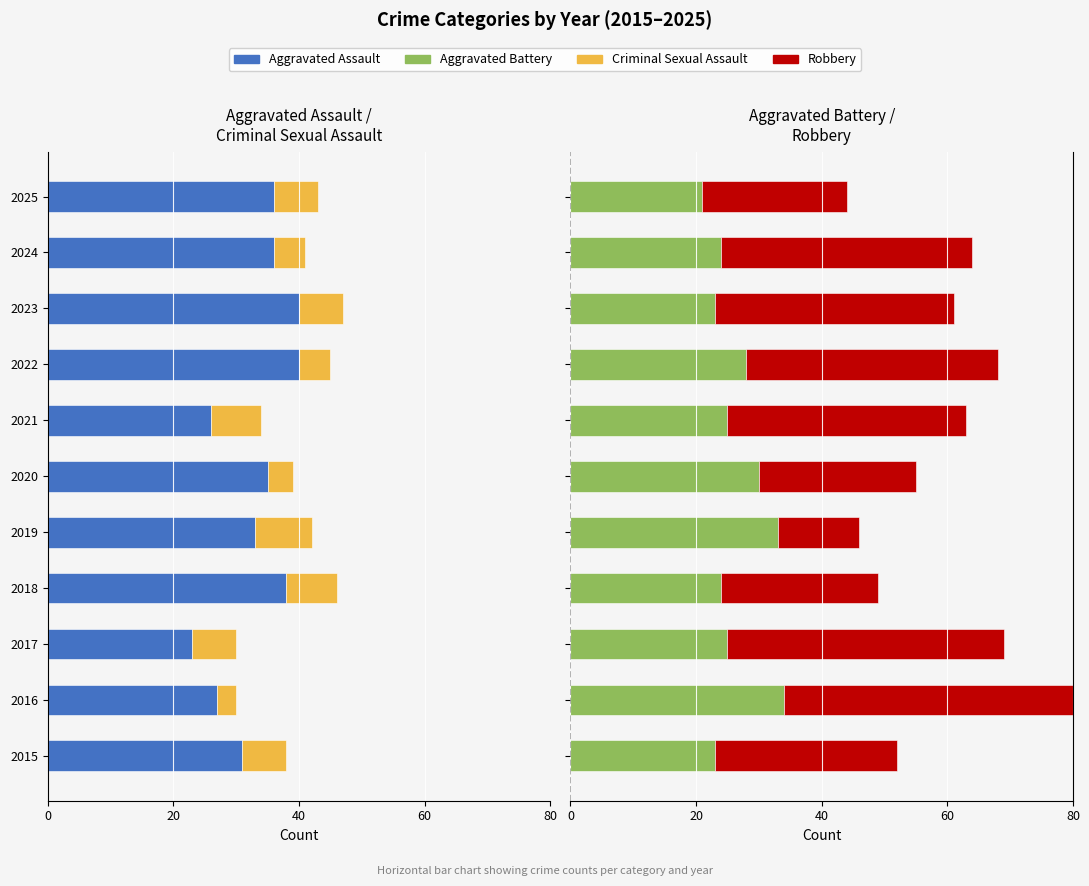

What are all the series names shown in the legend?

Aggravated Assault, Criminal Sexual Assault, Aggravated Battery, Robbery